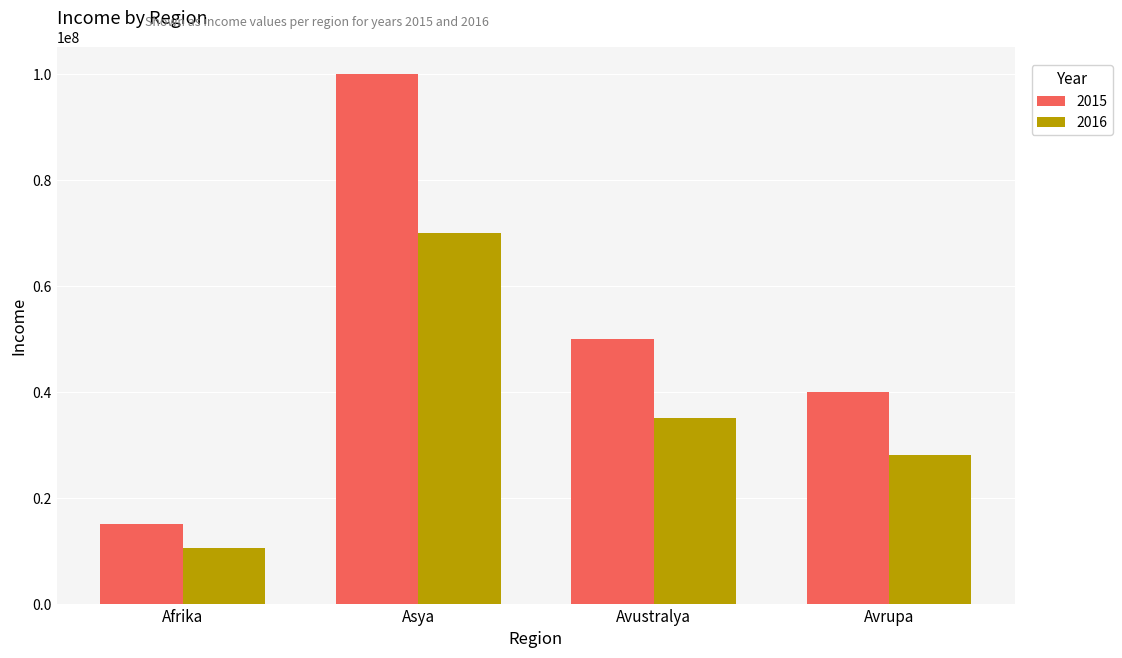

Reading left to right, transcribe all the data shown in this chart.

2015: 15000000	100000000	50000000	40000000
2016: 10500000	70000000	35000000	28000000